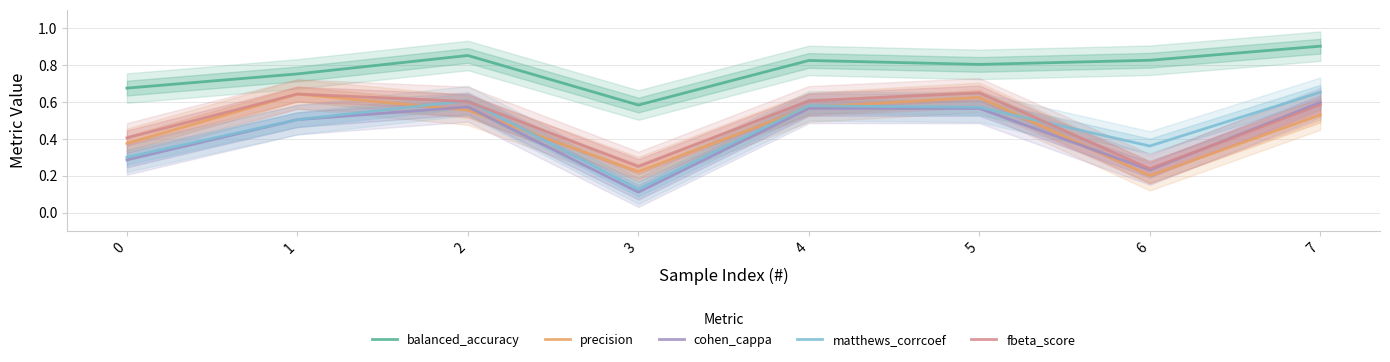

Is it true that fbeta_score equals 0.6 at 7?

True